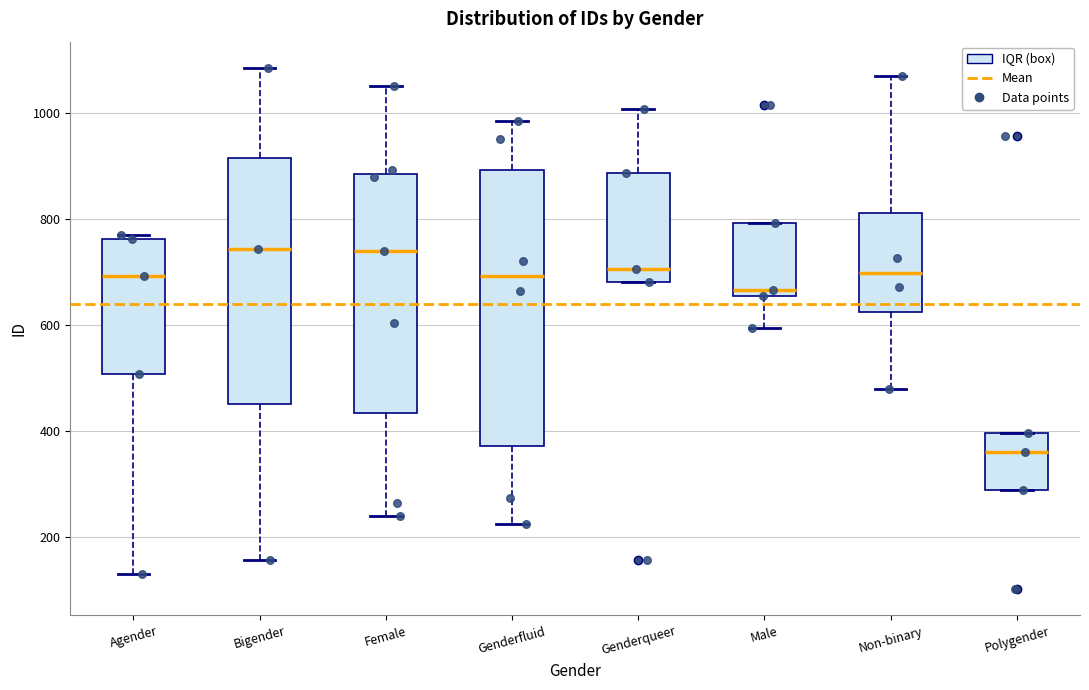

Which box has the lowest median line?

Polygender